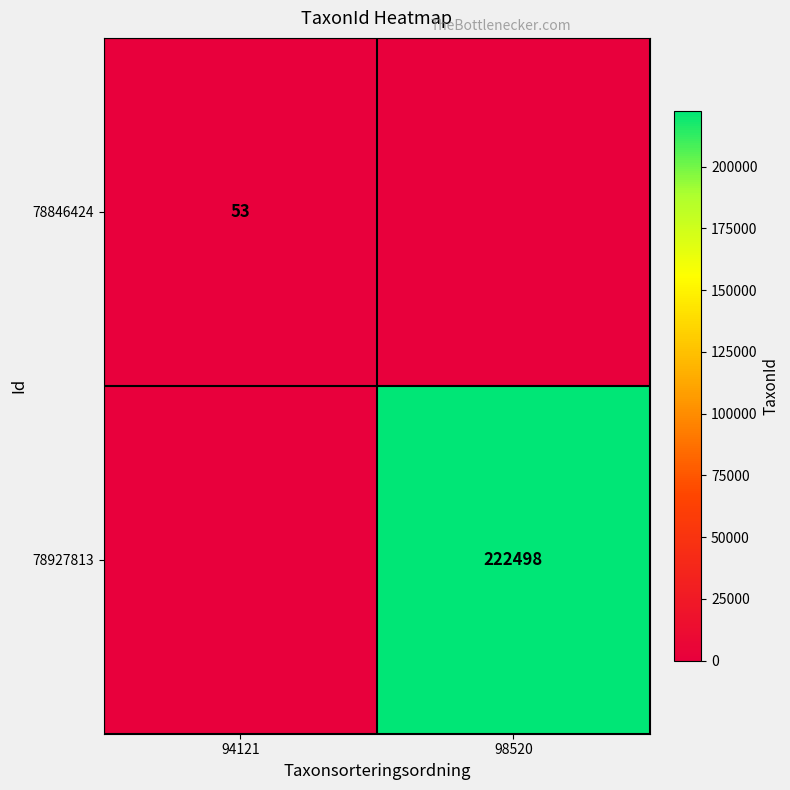

The 78846424 series shows 74 at 94121. True or false?

False